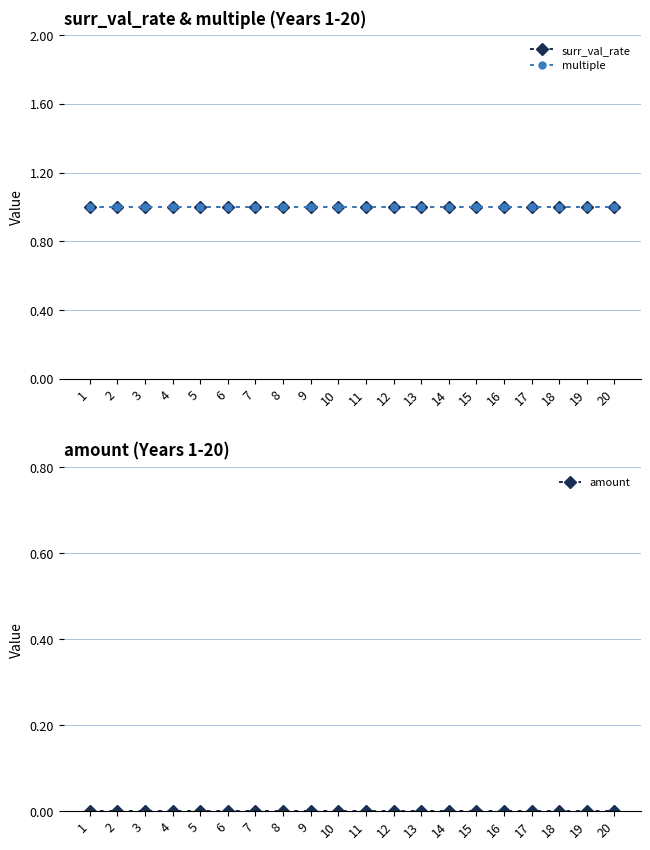

Reading left to right, transcribe all the data shown in this chart.

surr_val_rate: 1=1	2=1	3=1	4=1	5=1	6=1	7=1	8=1	9=1	10=1	11=1	12=1	13=1	14=1	15=1	16=1	17=1	18=1	19=1	20=1
multiple: 1=1	2=1	3=1	4=1	5=1	6=1	7=1	8=1	9=1	10=1	11=1	12=1	13=1	14=1	15=1	16=1	17=1	18=1	19=1	20=1
amount: 1=0	2=0	3=0	4=0	5=0	6=0	7=0	8=0	9=0	10=0	11=0	12=0	13=0	14=0	15=0	16=0	17=0	18=0	19=0	20=0